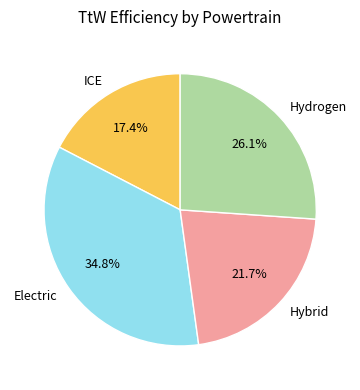

The ICE slice represents 17% of the pie. True or false?

True